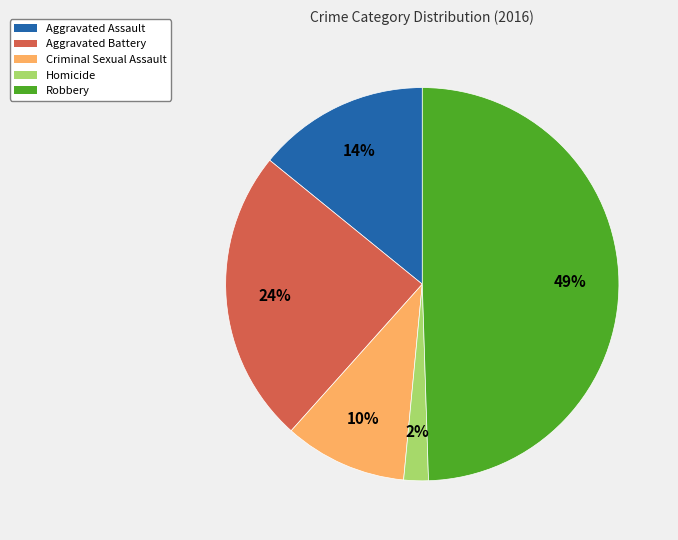

Rank the categories by value from highest to lowest.

Robbery, Aggravated Battery, Aggravated Assault, Criminal Sexual Assault, Homicide